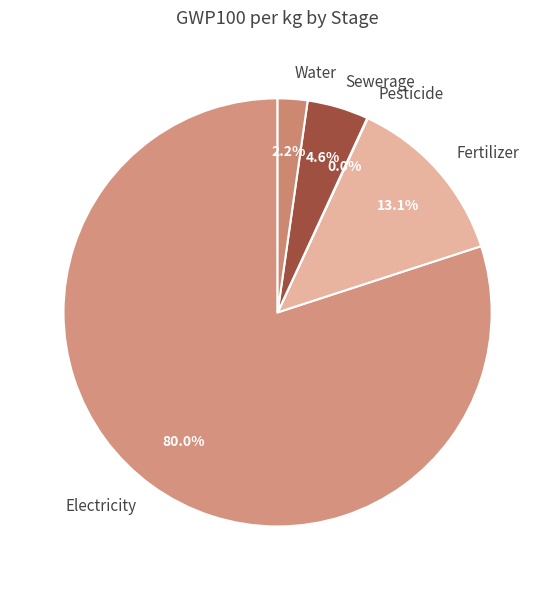

How much of the chart is everything except Sewerage?

95.4%